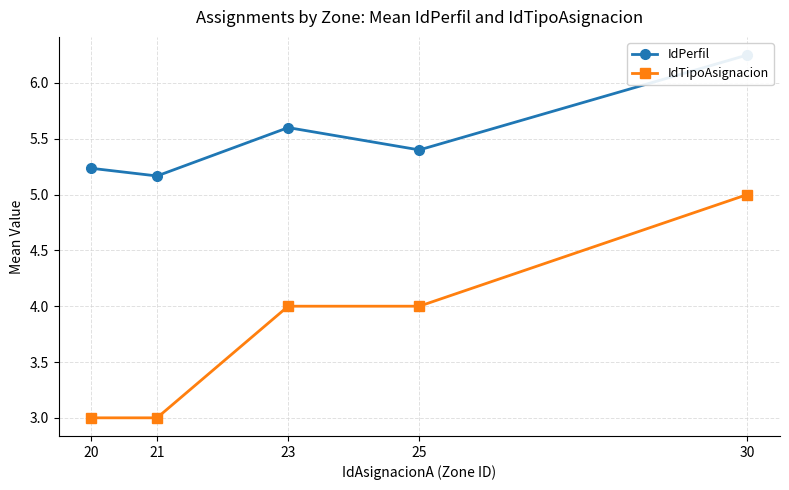

Which series has the largest total across all categories?

IdPerfil